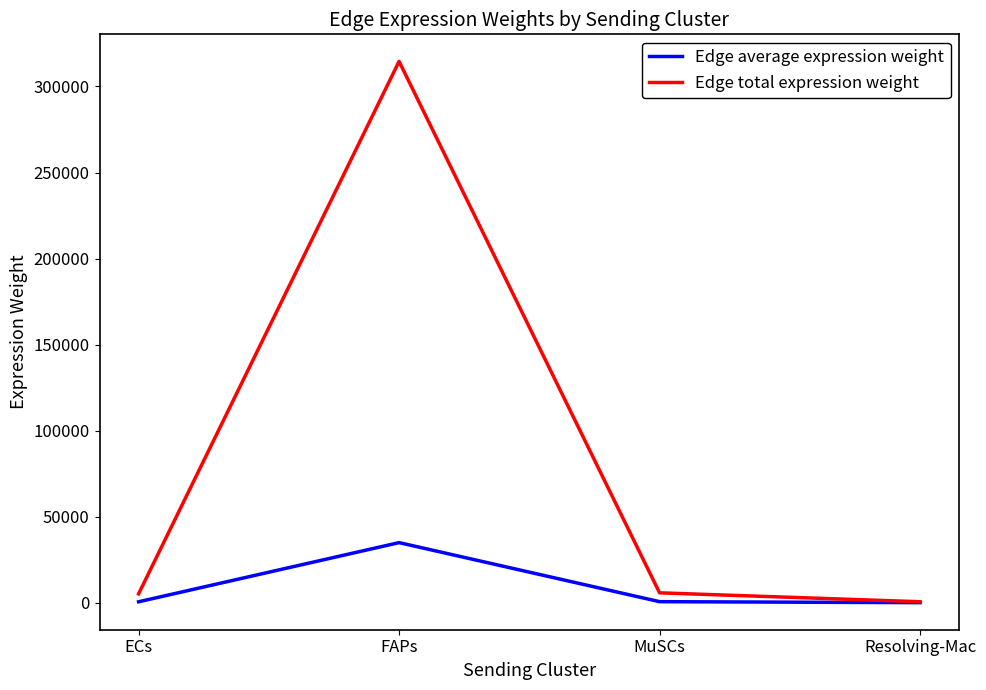

Which series has the largest total across all categories?

Edge total expression weight